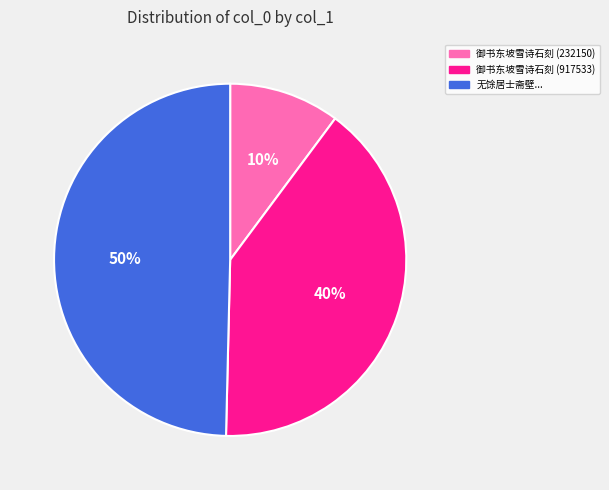

To the nearest percent, what is the average slice percentage?

33%